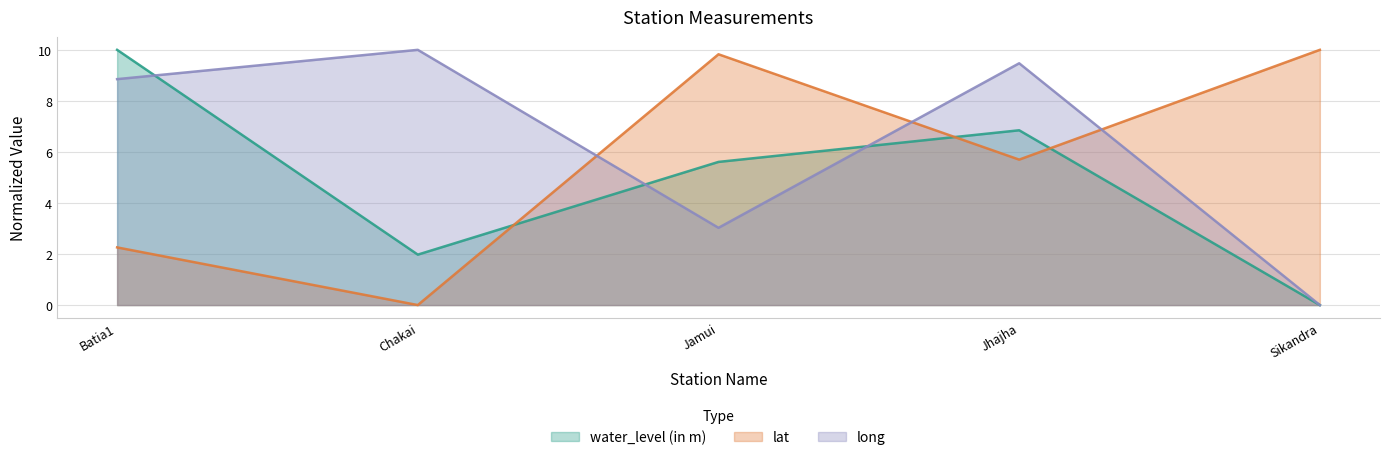

At how many categories does at least one series exceed 8?

5